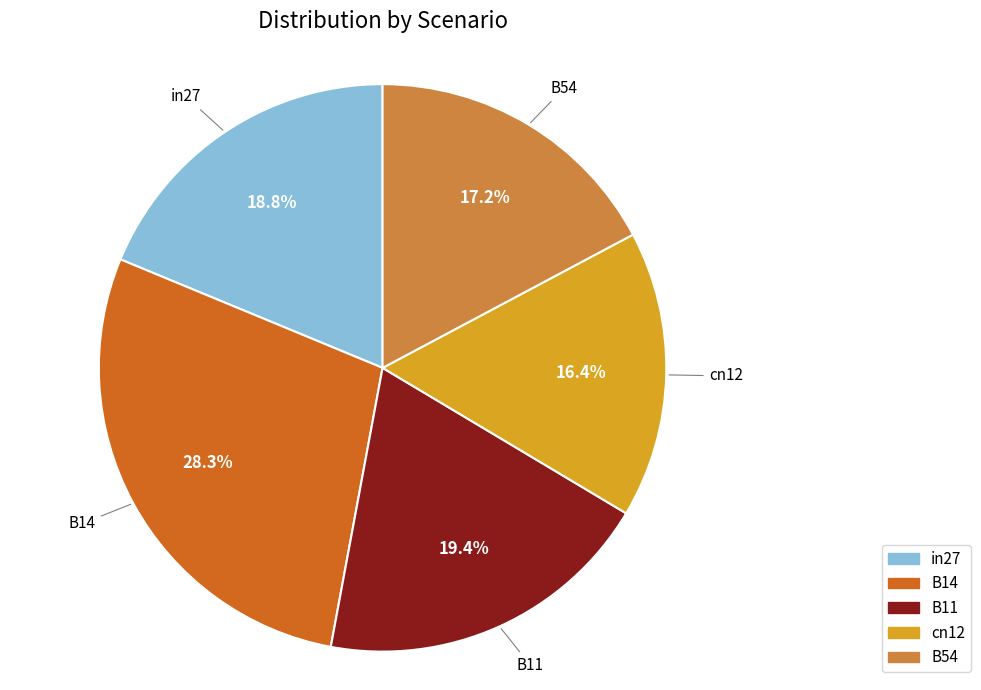

Is it true that B54 is 7% of the pie?

False